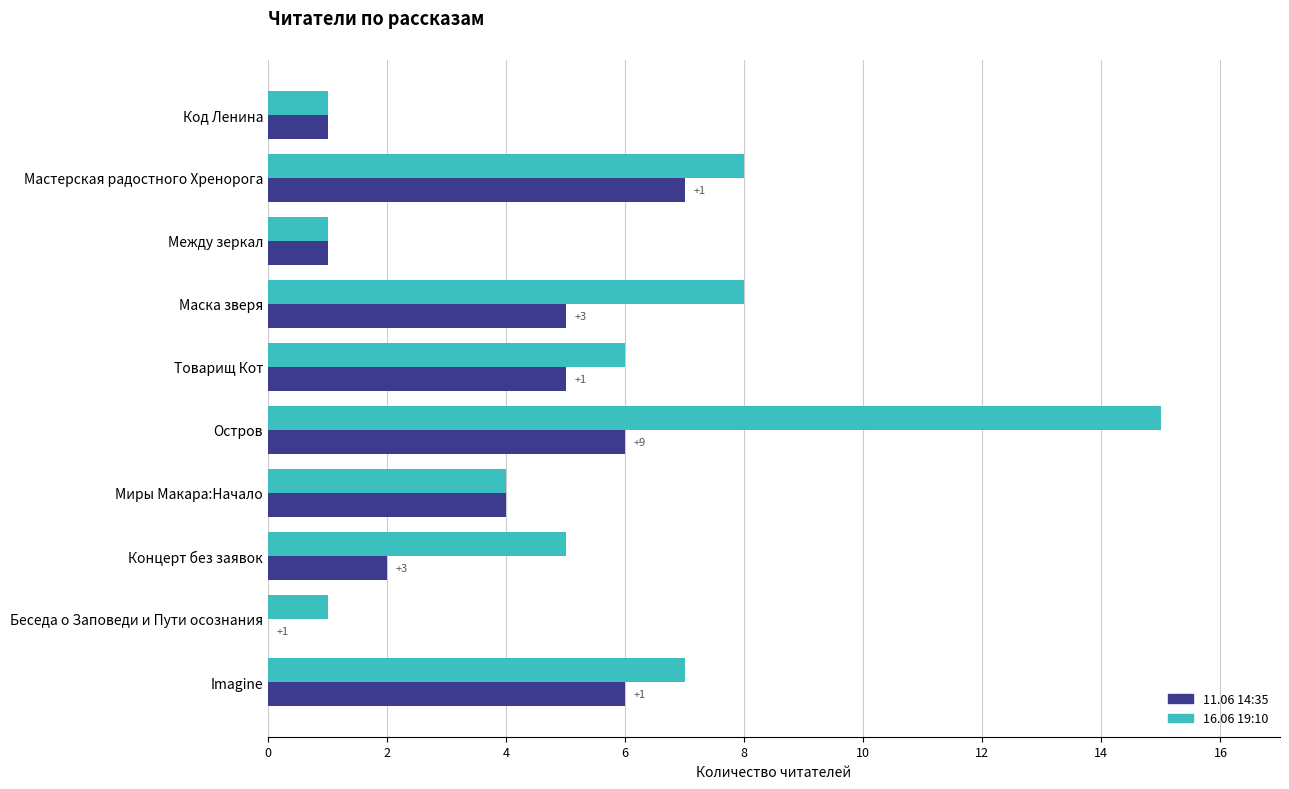

The 16.06 19:10 series shows 8 at Товарищ Кот. True or false?

False